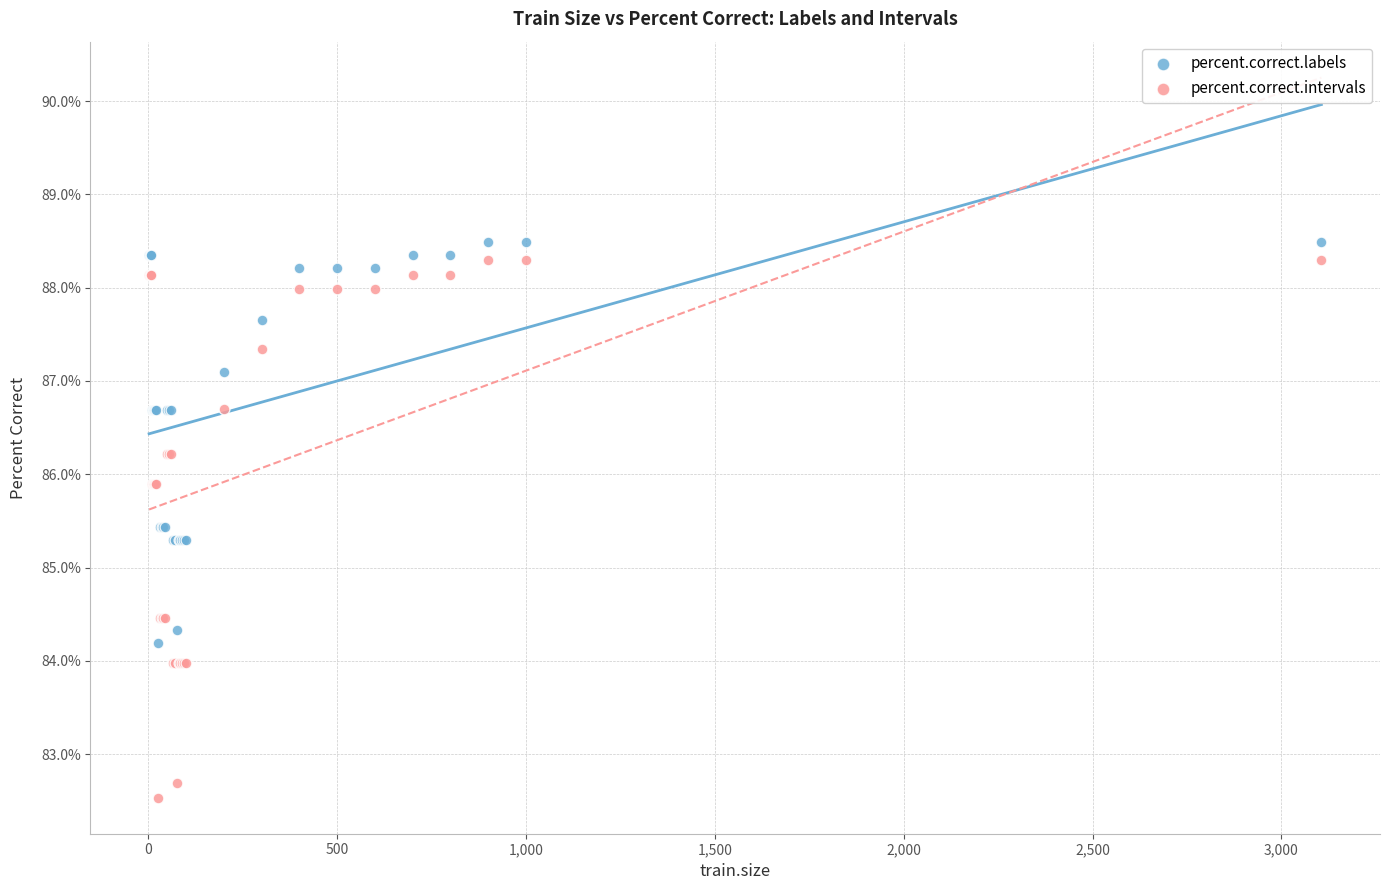

What are all the series names shown in the legend?

percent.correct.labels, percent.correct.intervals